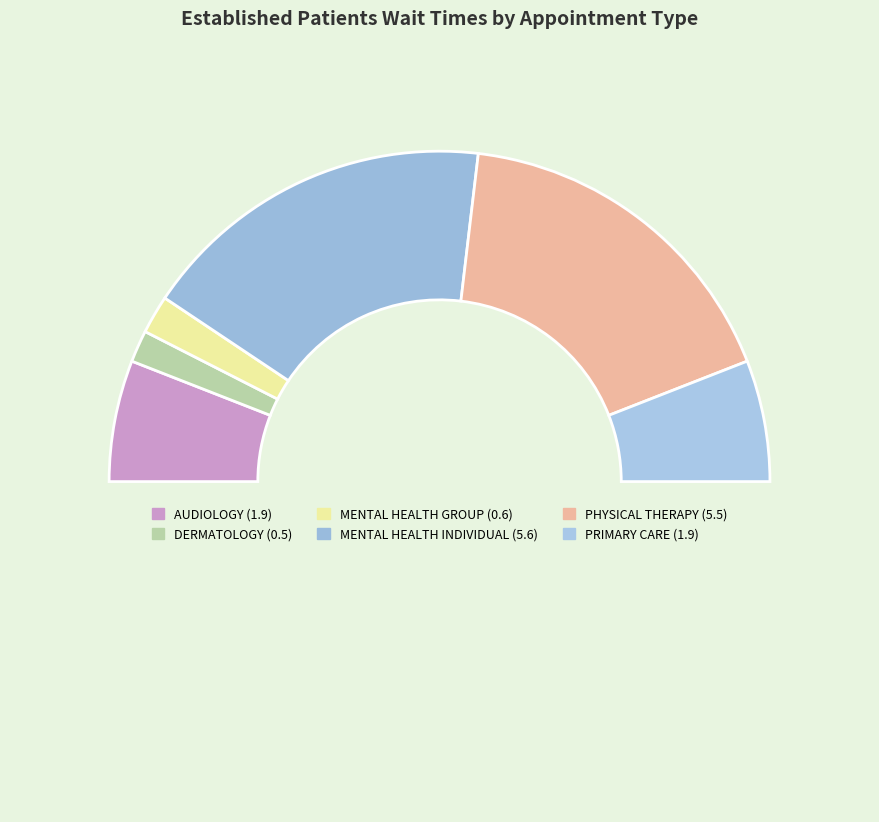

How many slices are in this pie chart?

7